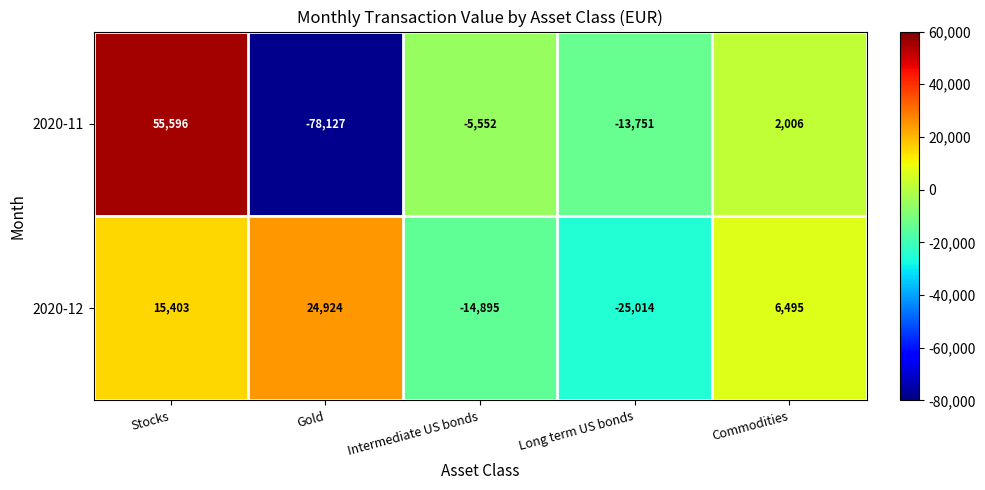

List the series in order of their overall mean, lowest first.

2020-11, 2020-12